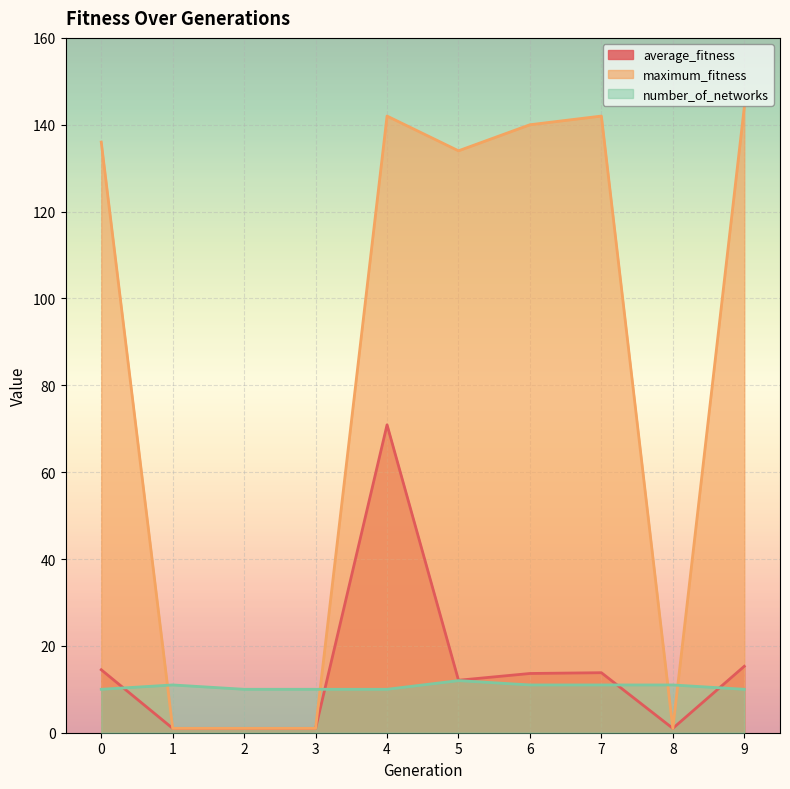

Which series has the largest total across all categories?

maximum_fitness